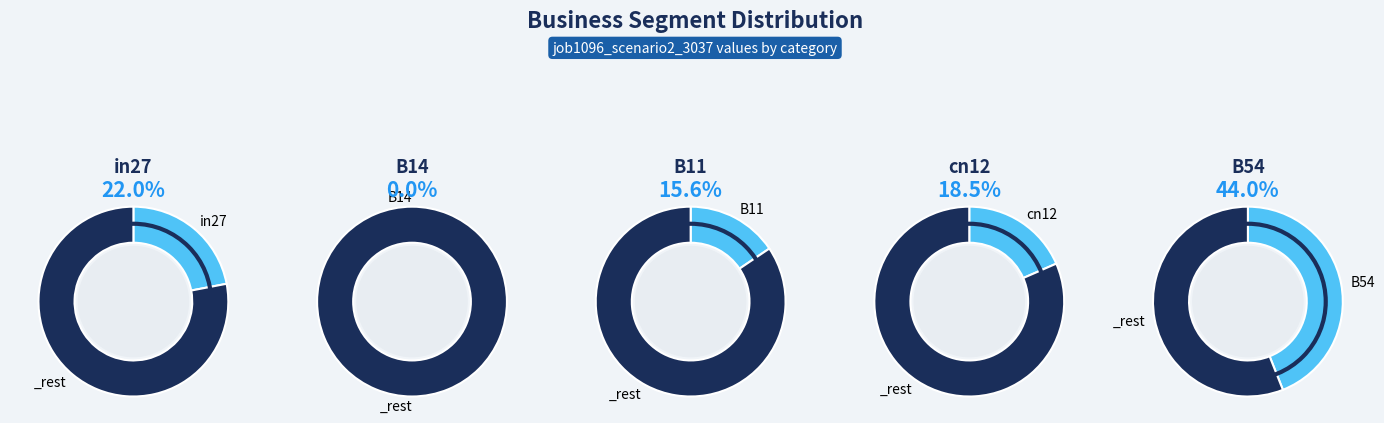

Is it true that B14 is 0% of the pie?

True